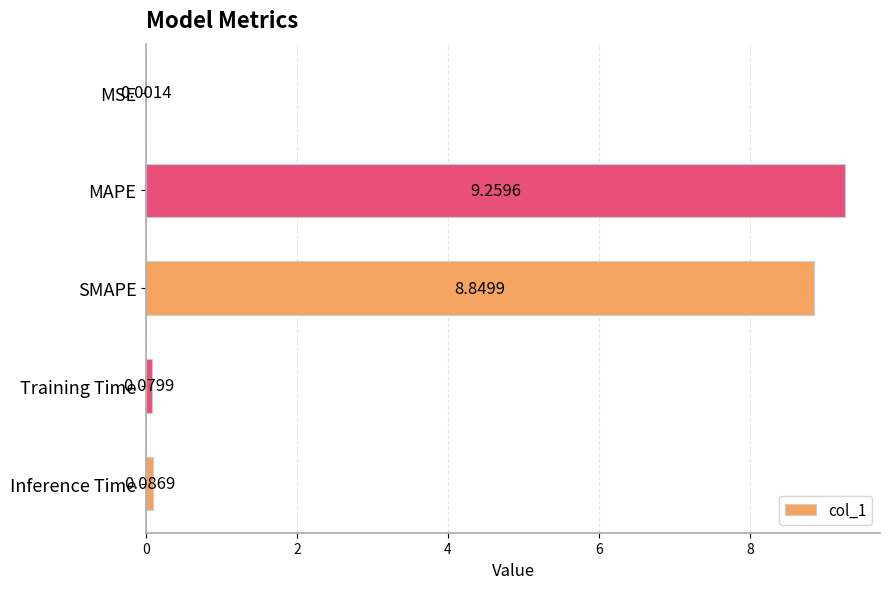

Where is the data nearest to the value 4?

Inference Time